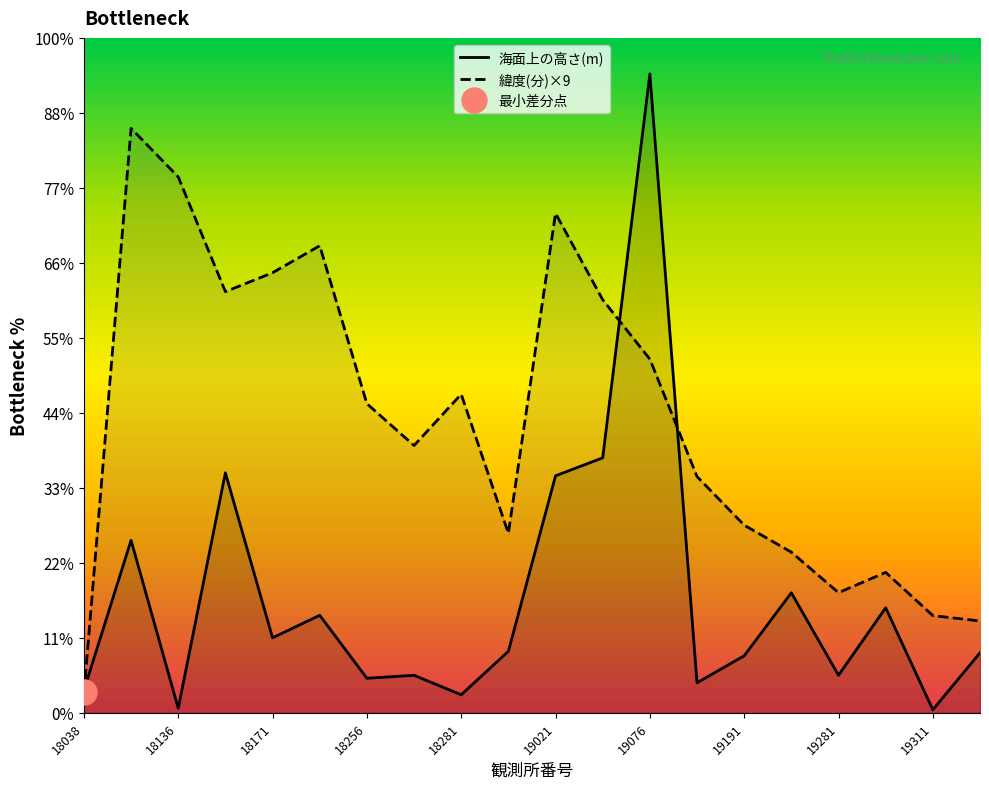

Between 18136 and 19301, which series saw the biggest shift?

緯度(分)